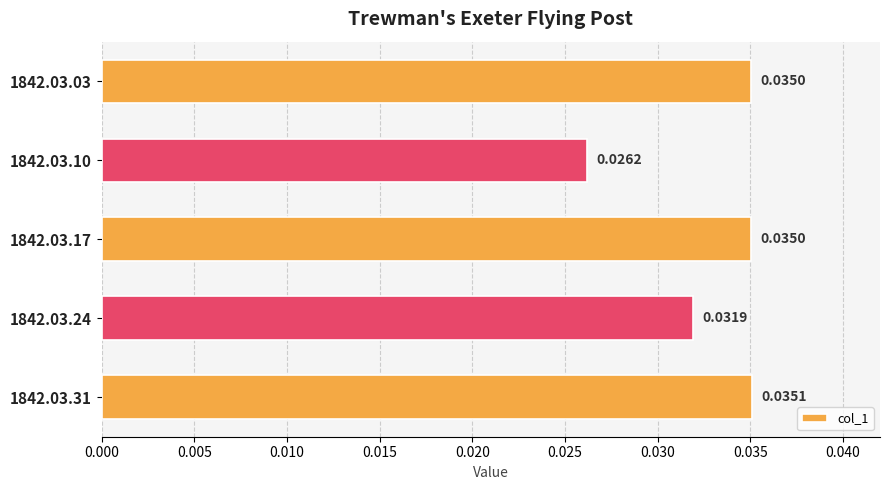

How many values are between 0 and 1?

5